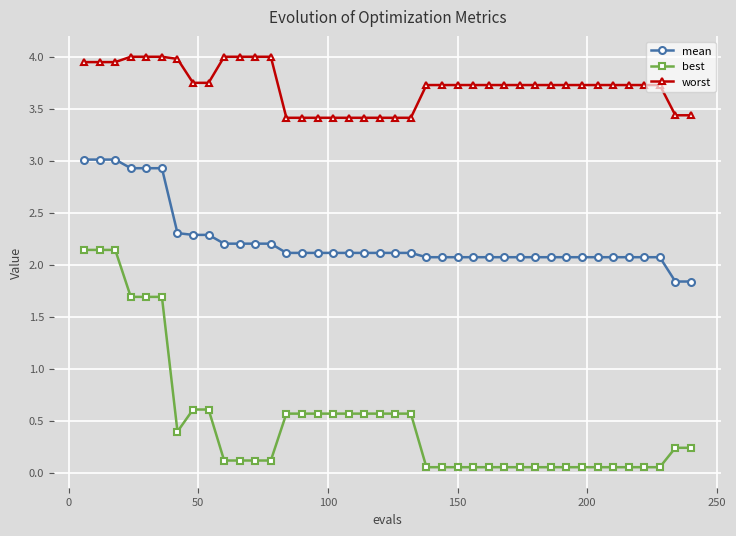

Which series has the widest spread of values?

best